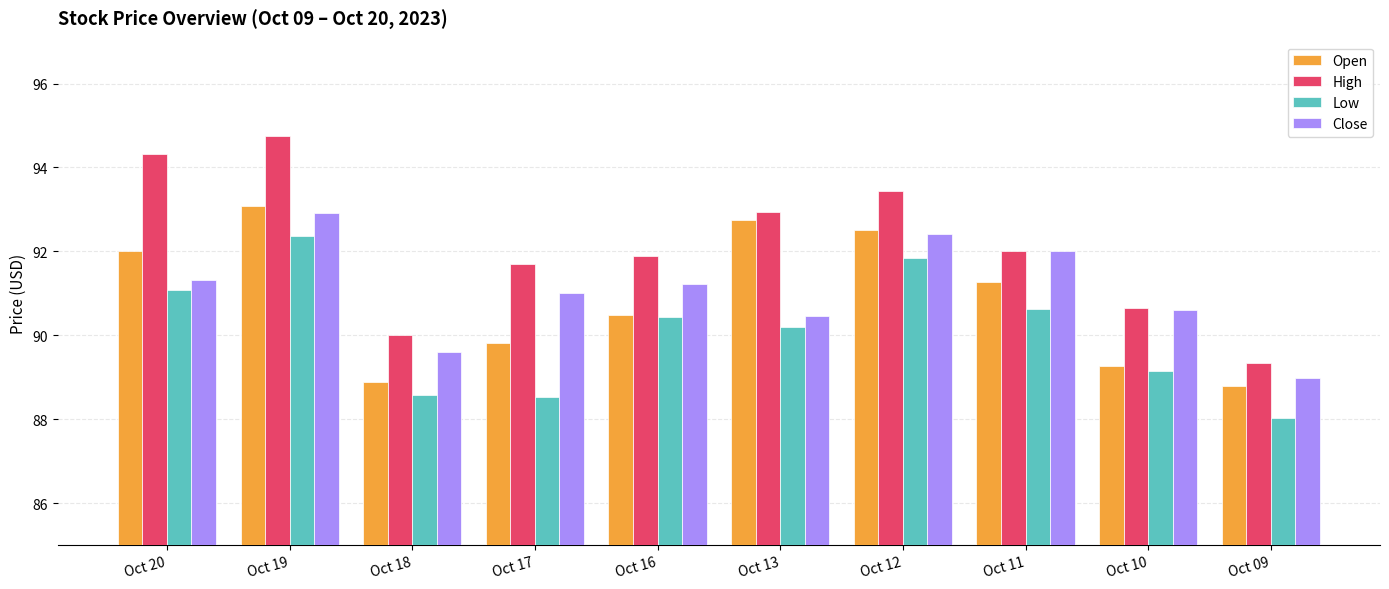

At which label does High reach its peak?

Oct 19